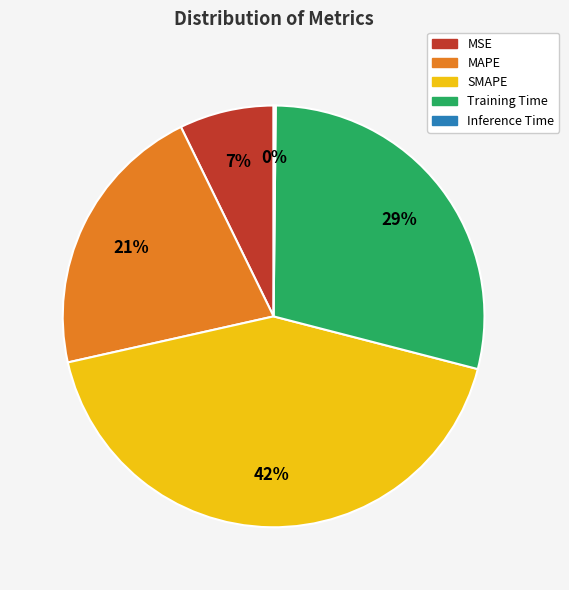

To the nearest percent, what is the difference between the largest and smallest slice percentages?

42%